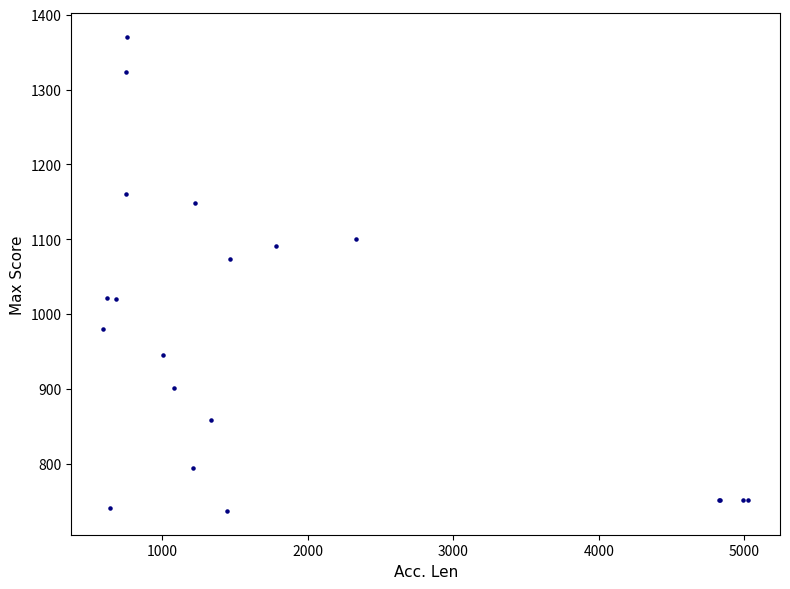

What Y value in the scatter plot is closest to 1053?

1074